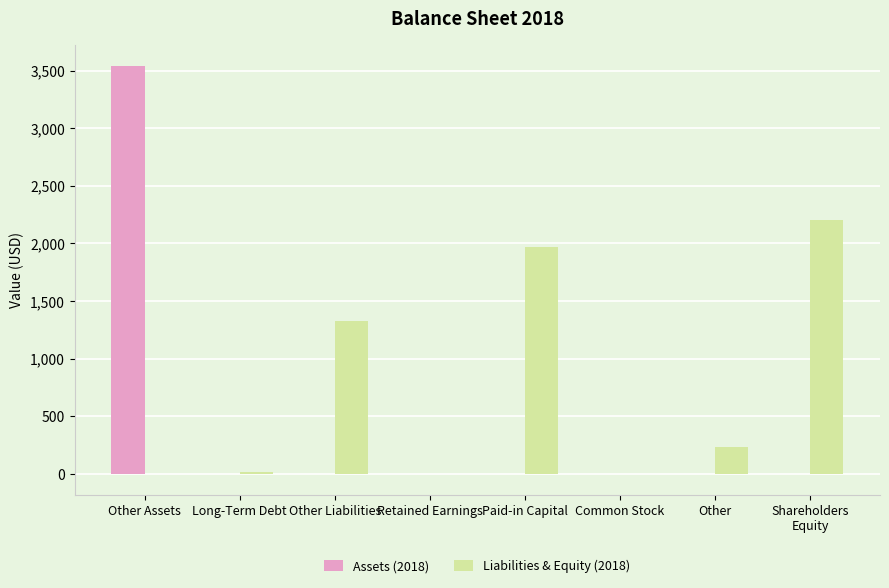

Is it true that Liabilities & Equity (2018) equals 991 at Other Assets?

False